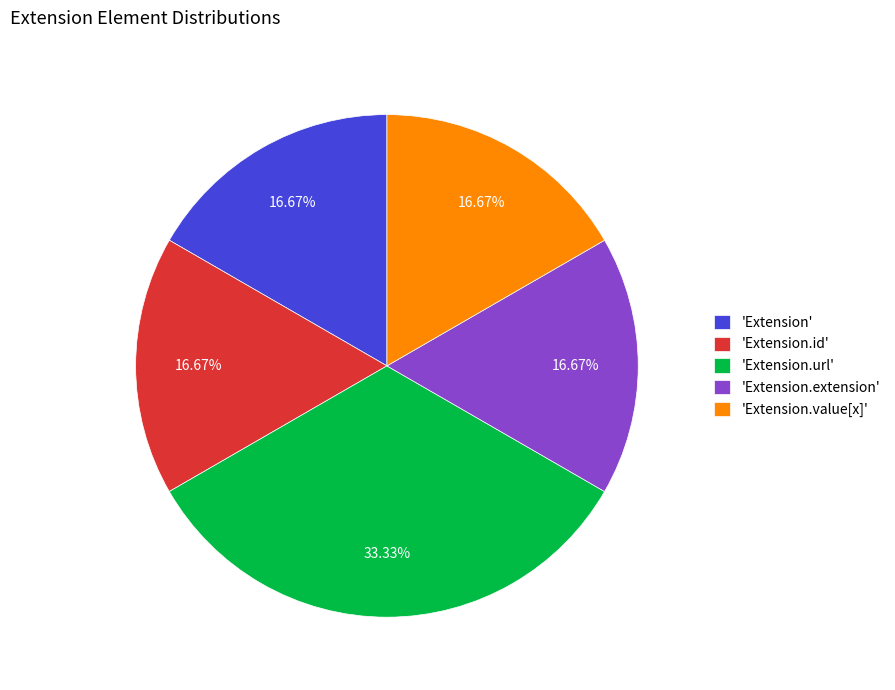

Does 'Extension.extension' account for over 50% of the chart?

No